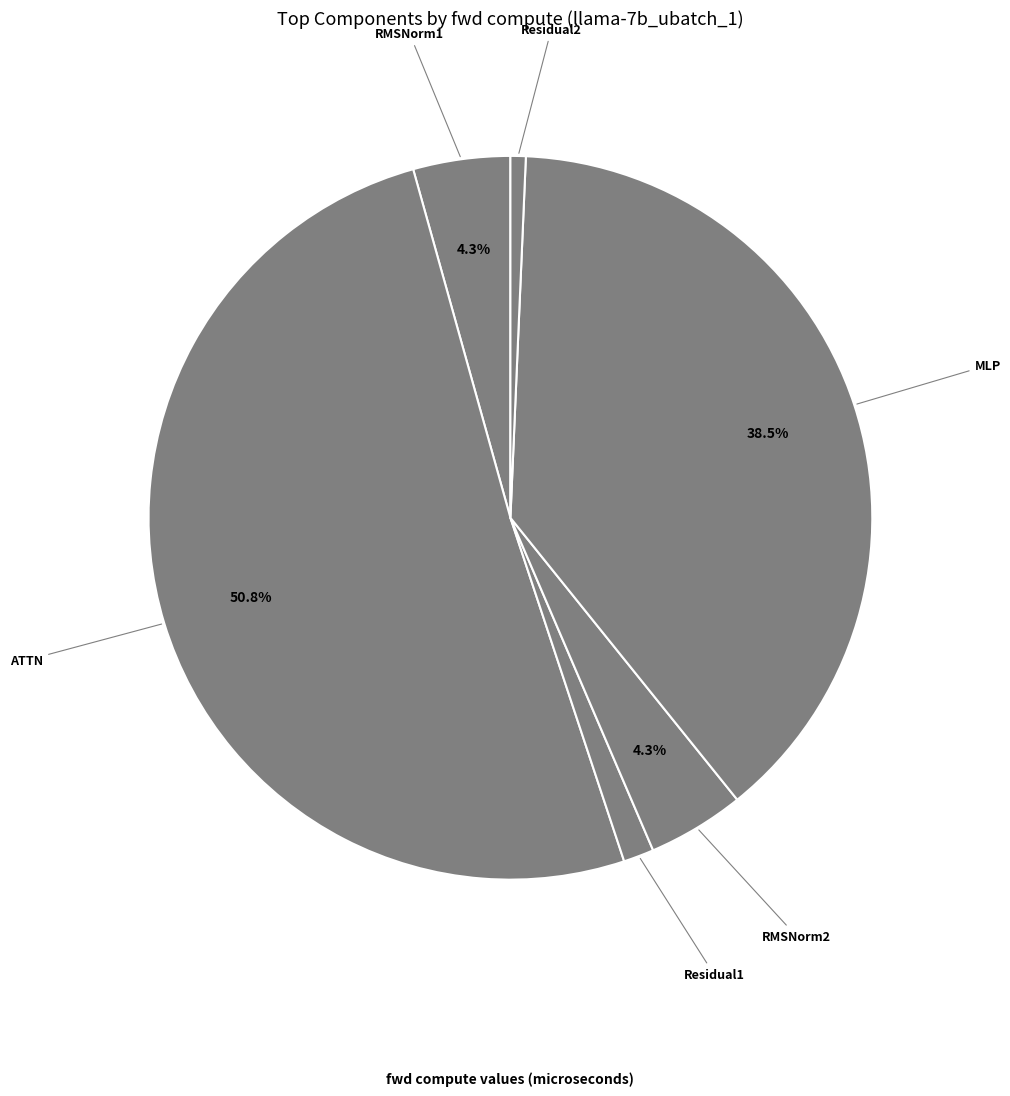

Which category has the biggest portion of the pie?

ATTN